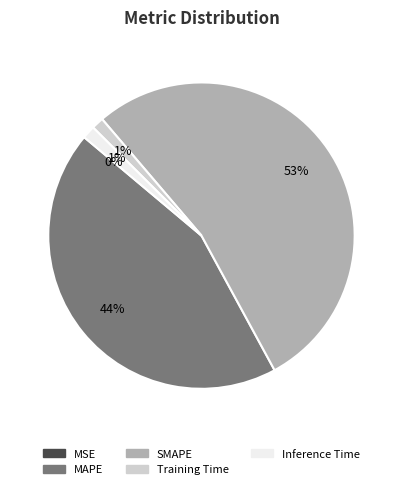

Does MAPE account for over 50% of the chart?

No